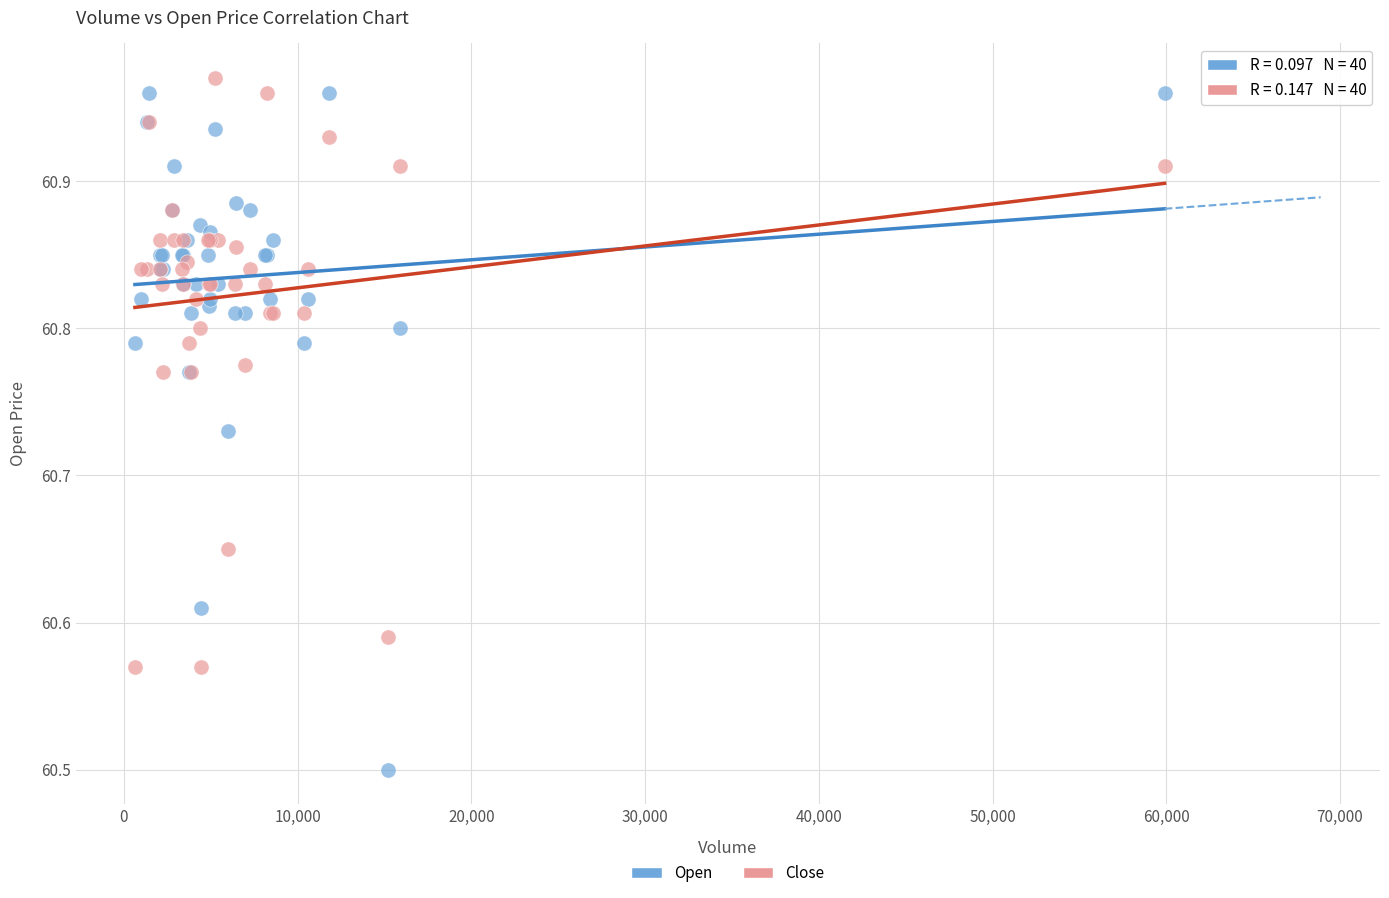

What are all the series names shown in the legend?

Open, Close